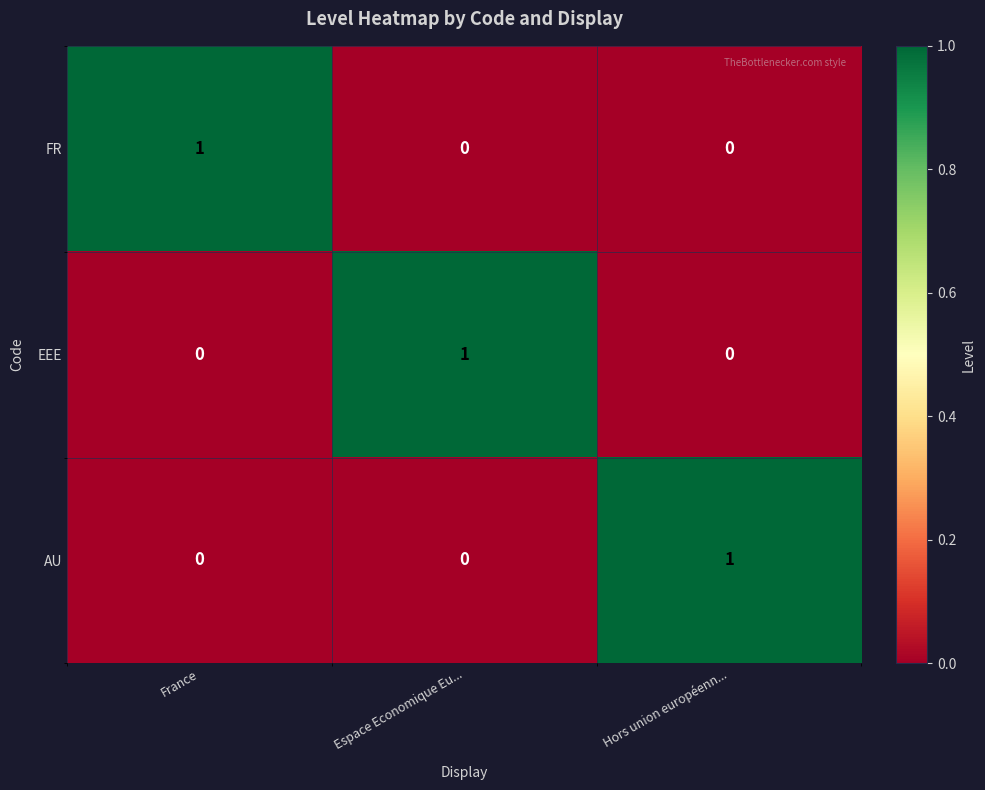

The value of FR at Espace Economique Eu... is 0. True or false?

True